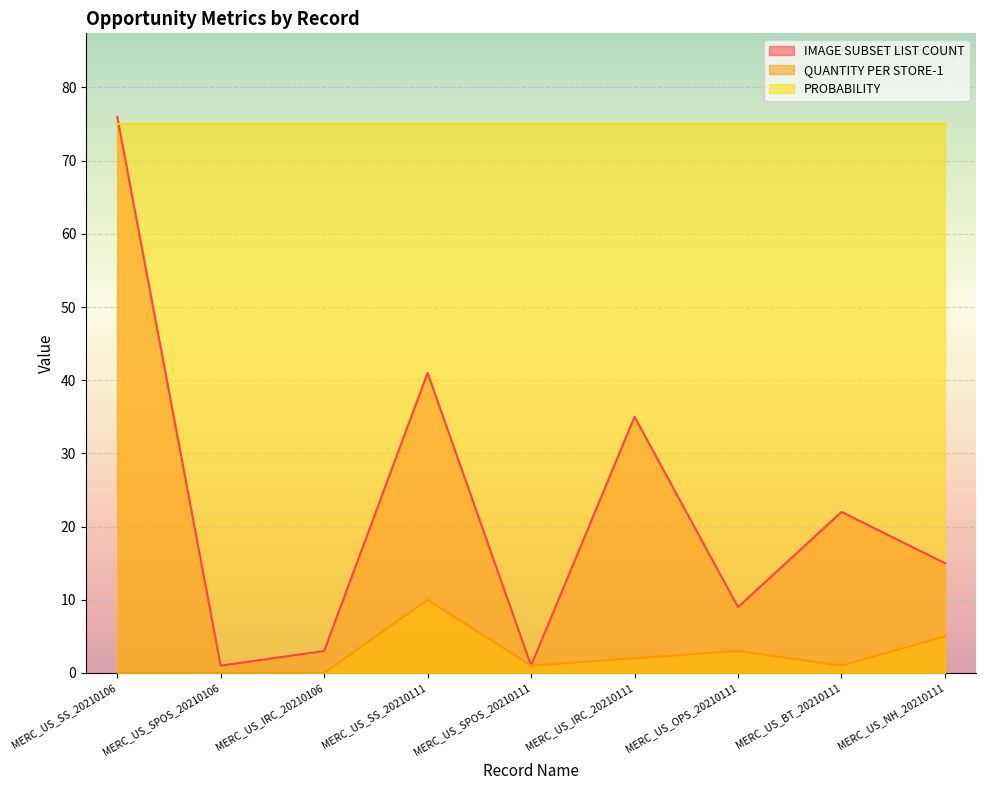

List the labels in order of QUANTITY PER STORE-1 value, largest first.

MERC_US_SS_20210111, MERC_US_NH_20210111, MERC_US_OPS_20210111, MERC_US_IRC_20210111, MERC_US_SPOS_20210111, MERC_US_BT_20210111, MERC_US_SS_20210106, MERC_US_SPOS_20210106, MERC_US_IRC_20210106